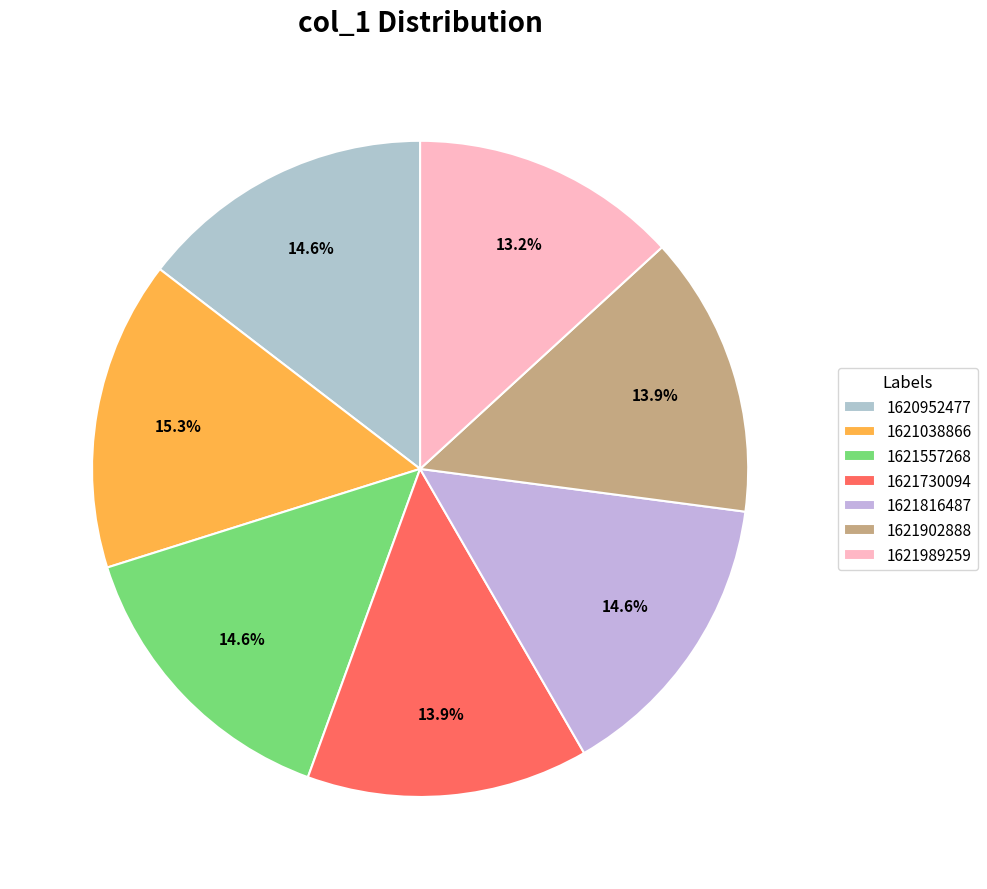

Is the sum of 1621989259 and 1620952477 greater than half?

No